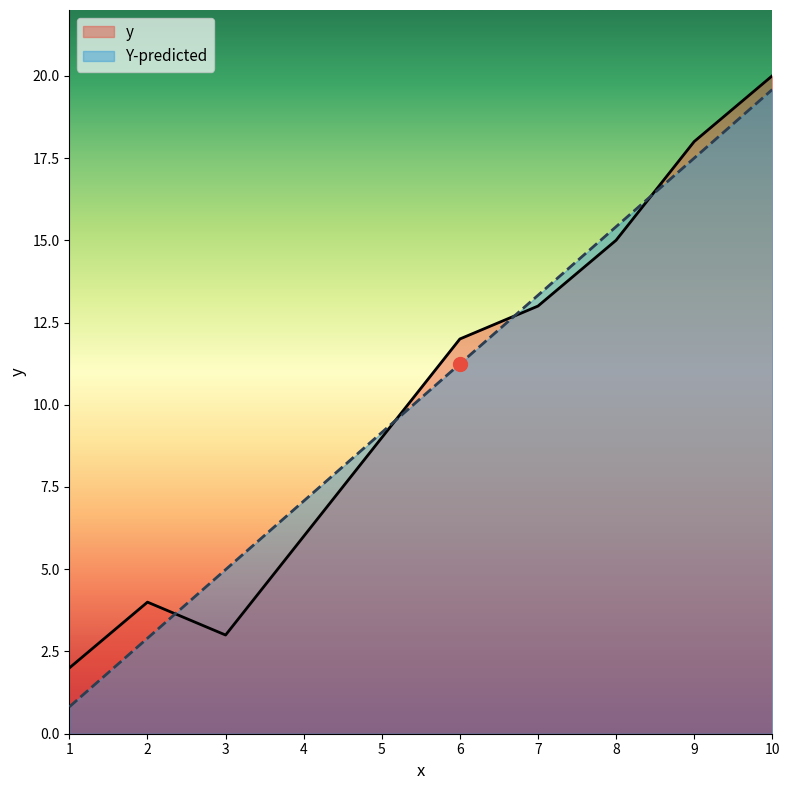

How many intersections are there between y and Y-predicted?

4